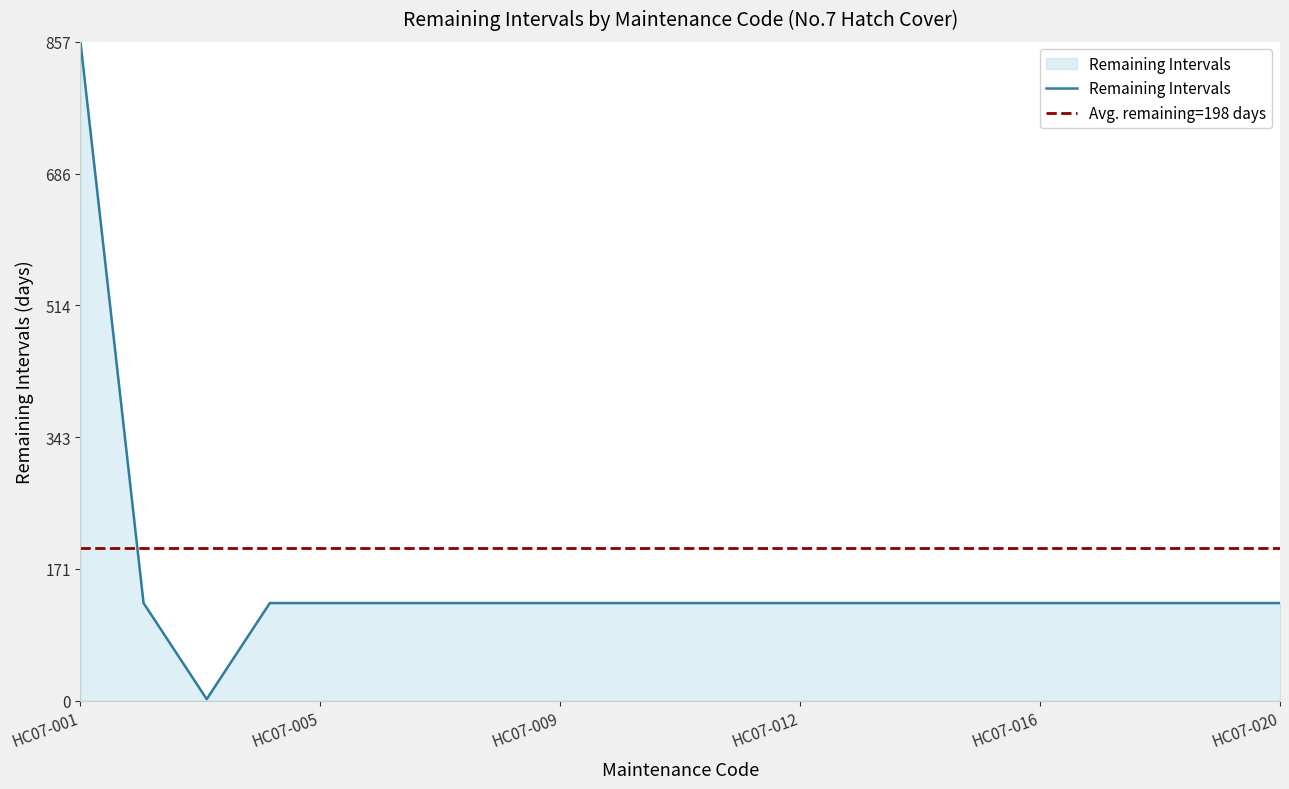

Where is the data nearest to the value 0?

HC07-003